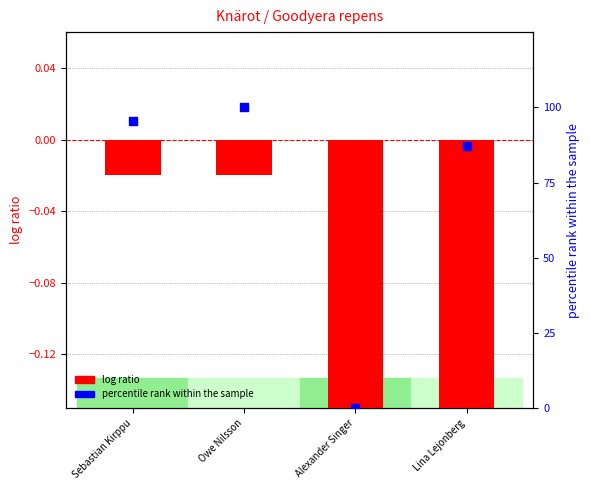

Is the value of percentile rank within the sample at Alexander Singer greater than the value of log ratio at Sebastian Kirppu?

Yes